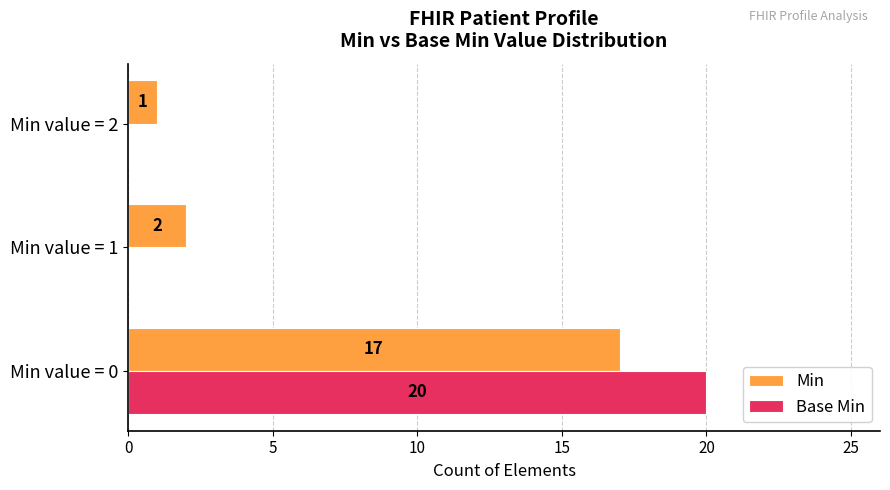

How many Base Min values are between 0 and 20?

3